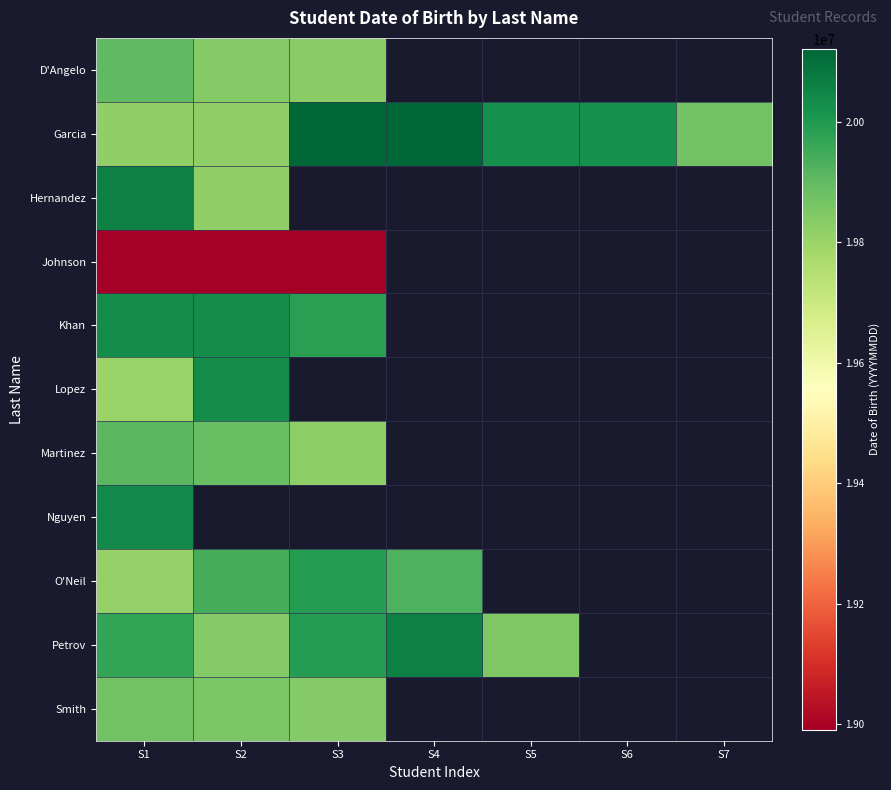

True or false: Hernandez has a value of 9541734.9 at S2.

False